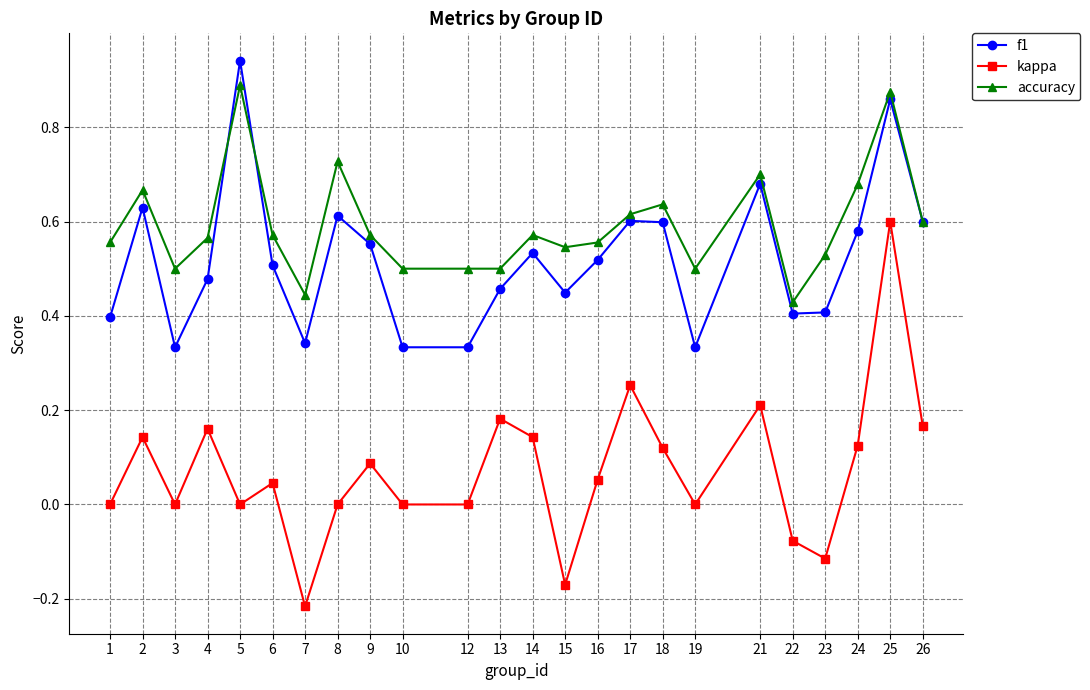

Which series has the widest spread of values?

kappa